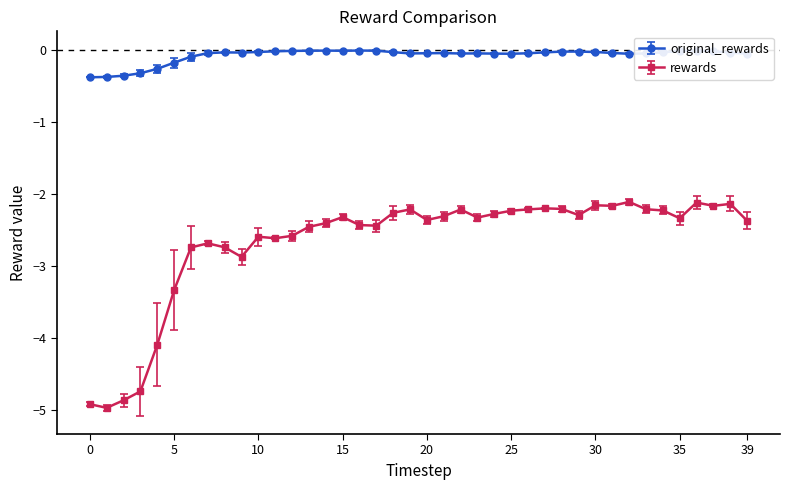

How many lines are shown in the chart?

2